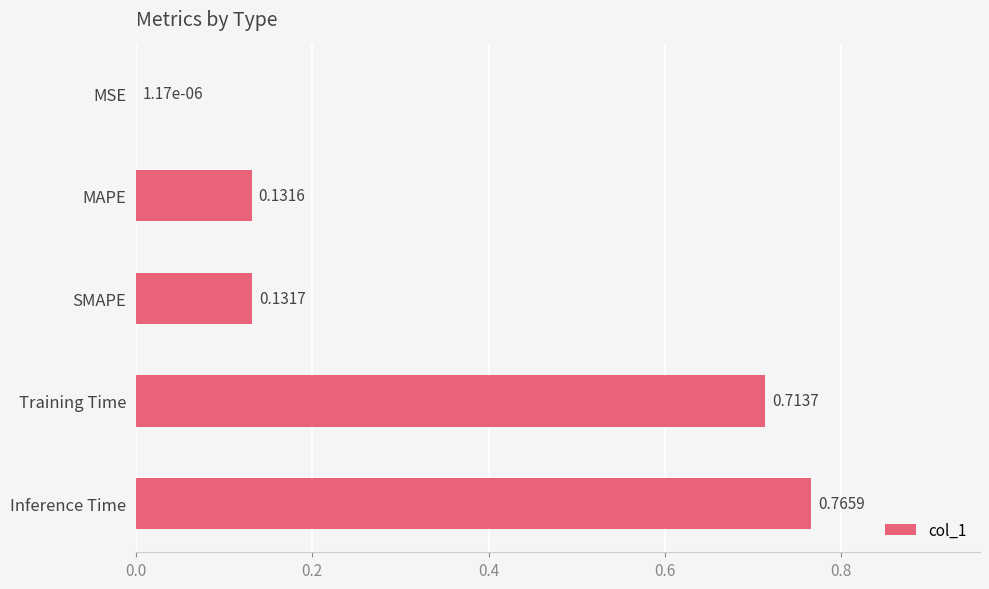

Which category has the highest value across all series?

Inference Time